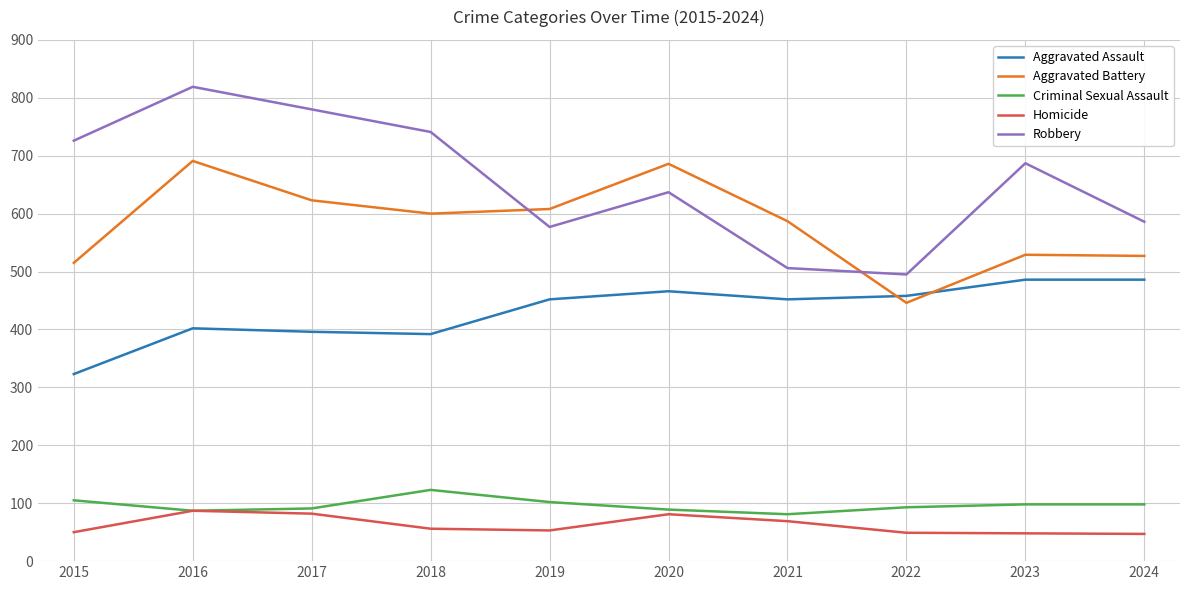

True or false: Aggravated Battery and Criminal Sexual Assault intersect in this chart.

False